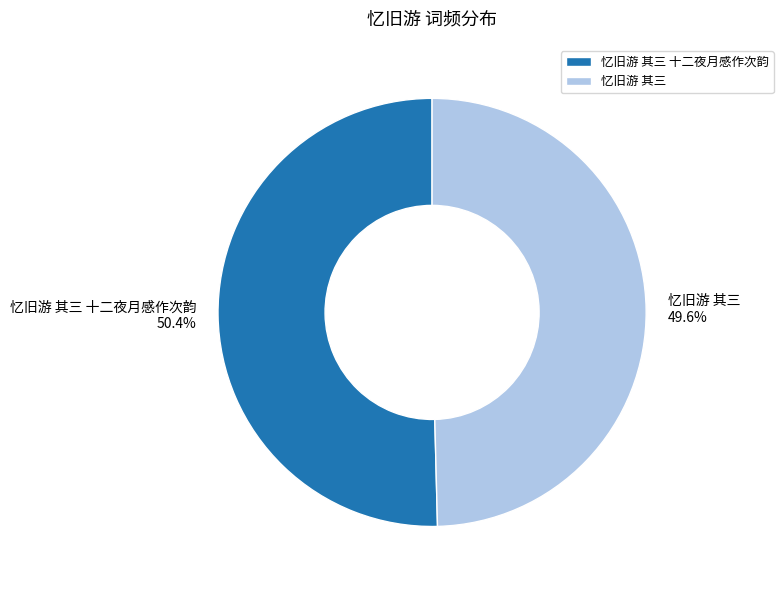

Do 忆旧游 其三 十二夜月感作次韵 and 忆旧游 其三 together represent more than half of the pie?

Yes